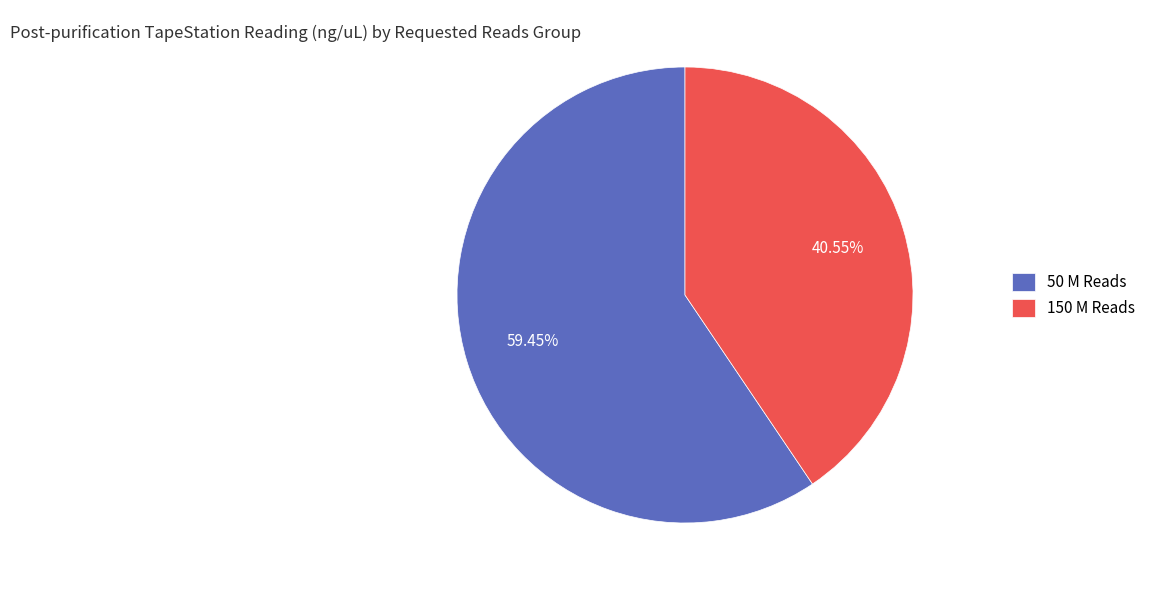

What is the ratio of the value at 50 M Reads to the value at 150 M Reads?

1.5